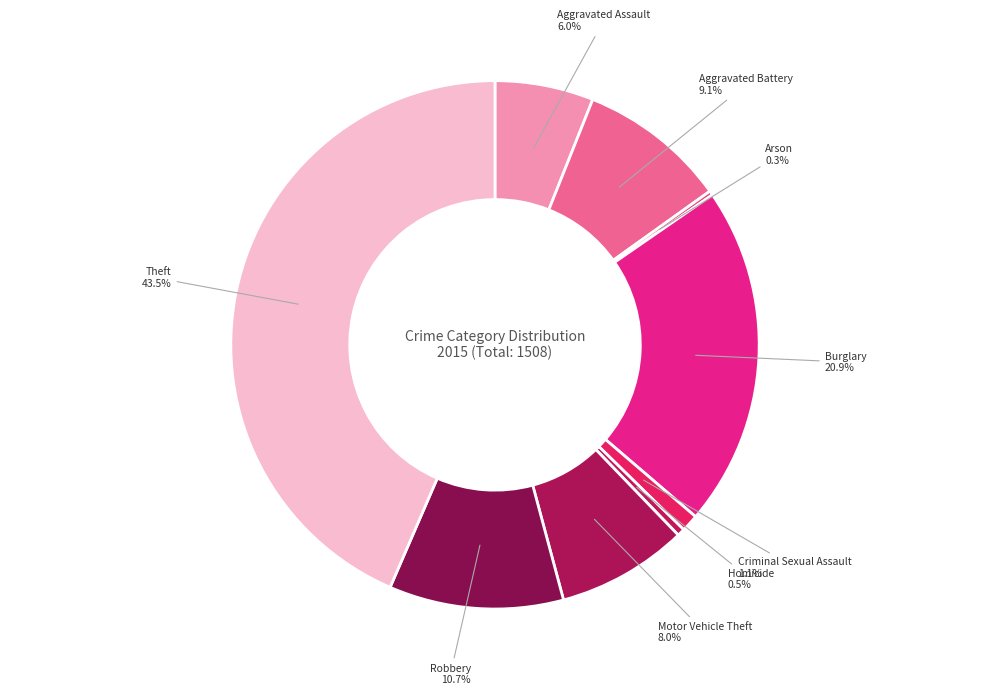

Which category has the biggest portion of the pie?

Theft